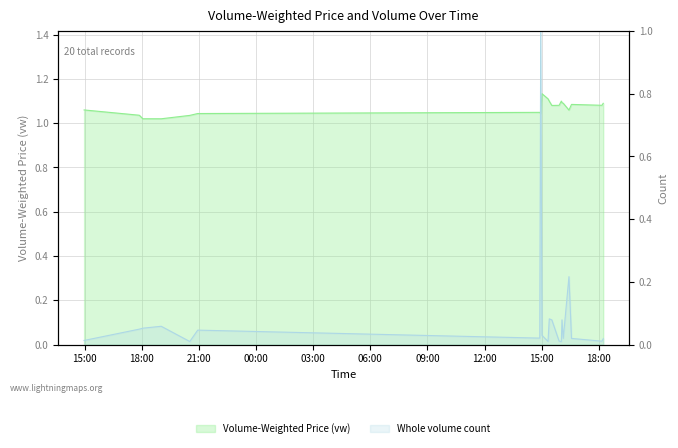

Reading left to right, what are all the values shown in this chart?

vw: 2023-11-09 14:58=1.1	2023-11-09 17:52=1.0	2023-11-09 18:03=1.0	2023-11-09 19:01=1.0	2023-11-09 20:31=1.0	2023-11-09 20:56=1.0	2023-11-10 14:54=1.0	2023-11-10 14:57=1.0	2023-11-10 15:01=1.1	2023-11-10 15:20=1.1	2023-11-10 15:24=1.1	2023-11-10 15:32=1.1	2023-11-10 15:55=1.1	2023-11-10 16:02=1.1	2023-11-10 16:04=1.1	2023-11-10 16:08=1.1	2023-11-10 16:26=1.1	2023-11-10 16:34=1.1	2023-11-10 18:10=1.1	2023-11-10 18:14=1.1
v: 2023-11-09 14:58=0.0	2023-11-09 17:52=0.0	2023-11-09 18:03=0.1	2023-11-09 19:01=0.1	2023-11-09 20:31=0.0	2023-11-09 20:56=0.0	2023-11-10 14:54=0.0	2023-11-10 14:57=1.0	2023-11-10 15:01=0.0	2023-11-10 15:20=0.0	2023-11-10 15:24=0.1	2023-11-10 15:32=0.1	2023-11-10 15:55=0.0	2023-11-10 16:02=0.0	2023-11-10 16:04=0.1	2023-11-10 16:08=0.0	2023-11-10 16:26=0.2	2023-11-10 16:34=0.0	2023-11-10 18:10=0.0	2023-11-10 18:14=0.0